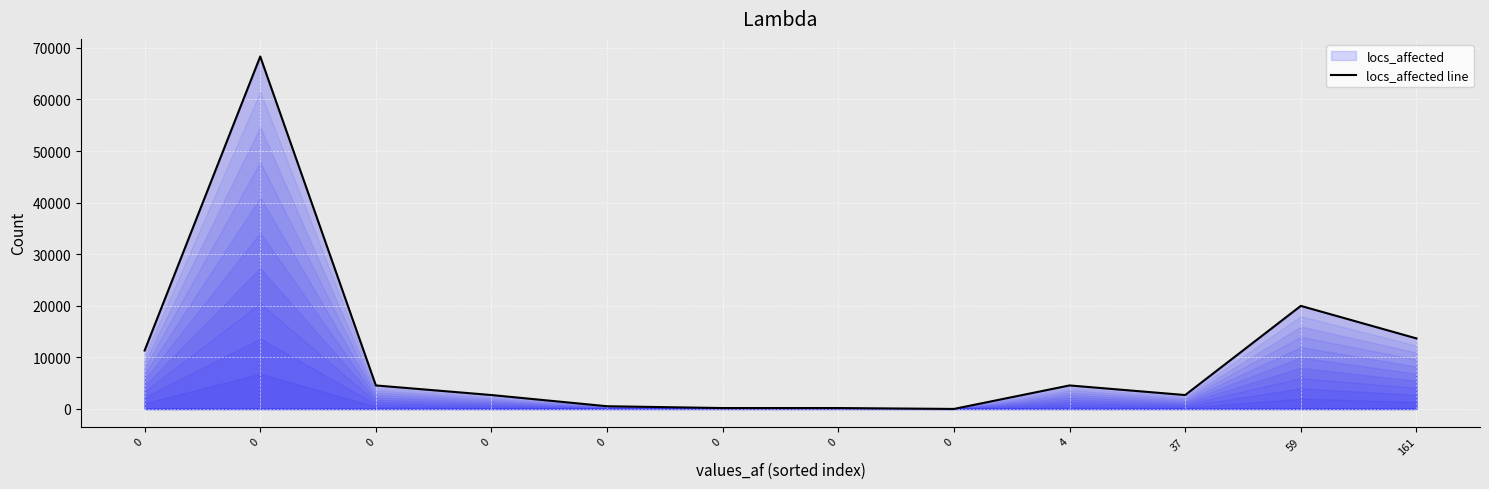

Reading right to left, what are all the values shown in this chart?

161=13675	59=19979	37=2696	4=4556	0=3	0=176	0=176	0=525	0=2696	0=4556	0=68318	0=11329